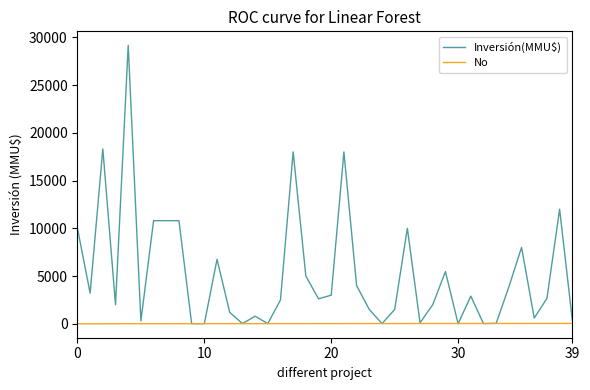

What is the difference between the second highest and second lowest values in the Inversión(MMU$) series?

18300